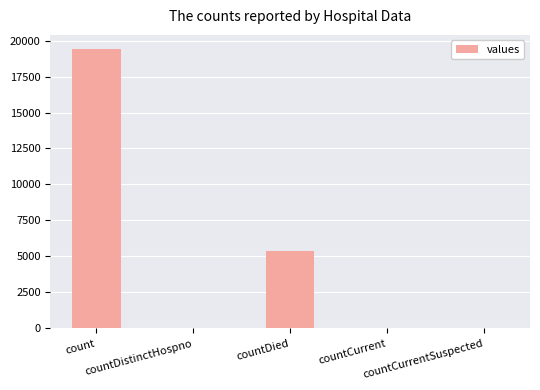

How many distinct data groups are displayed?

1